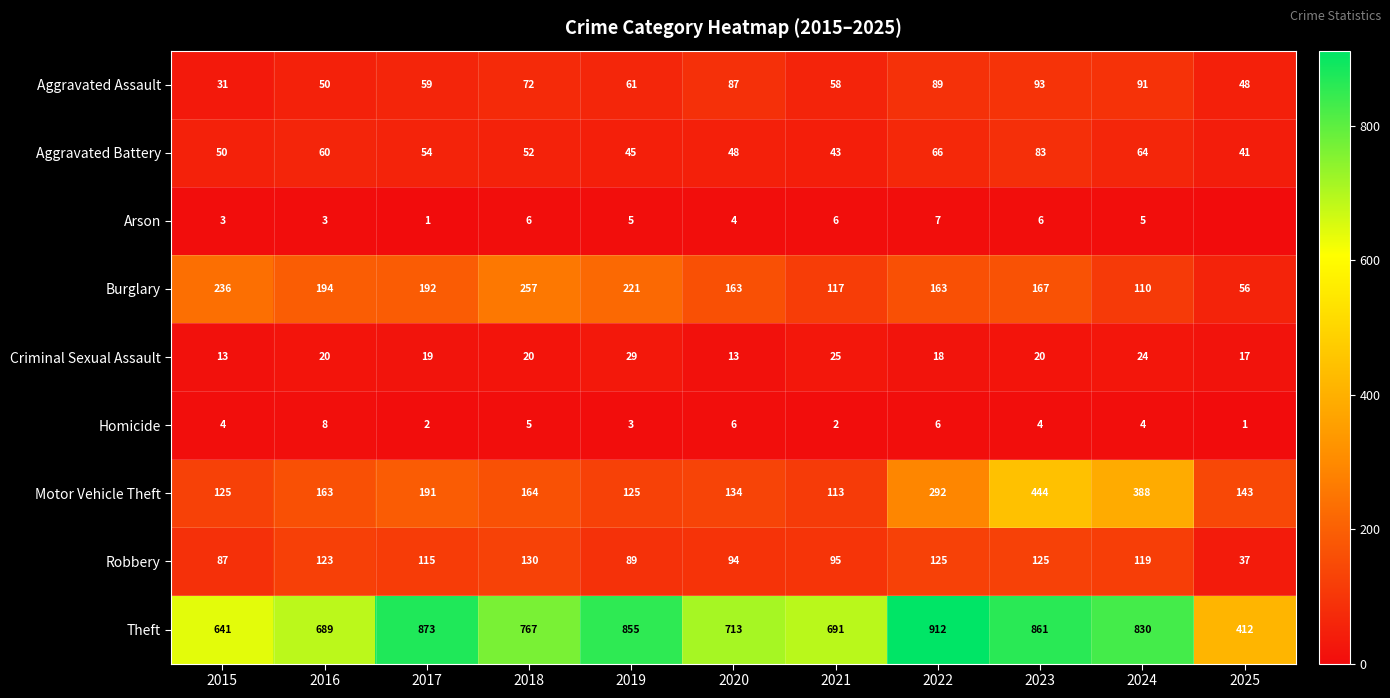

True or false: Aggravated Battery has a value of 114 at 2023.

False